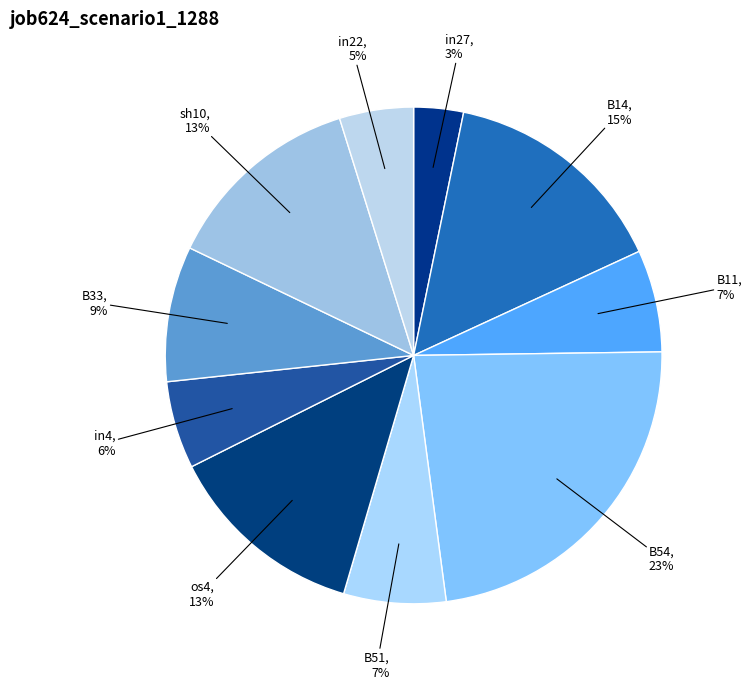

True or false: in22 accounts for 5% of the total.

True